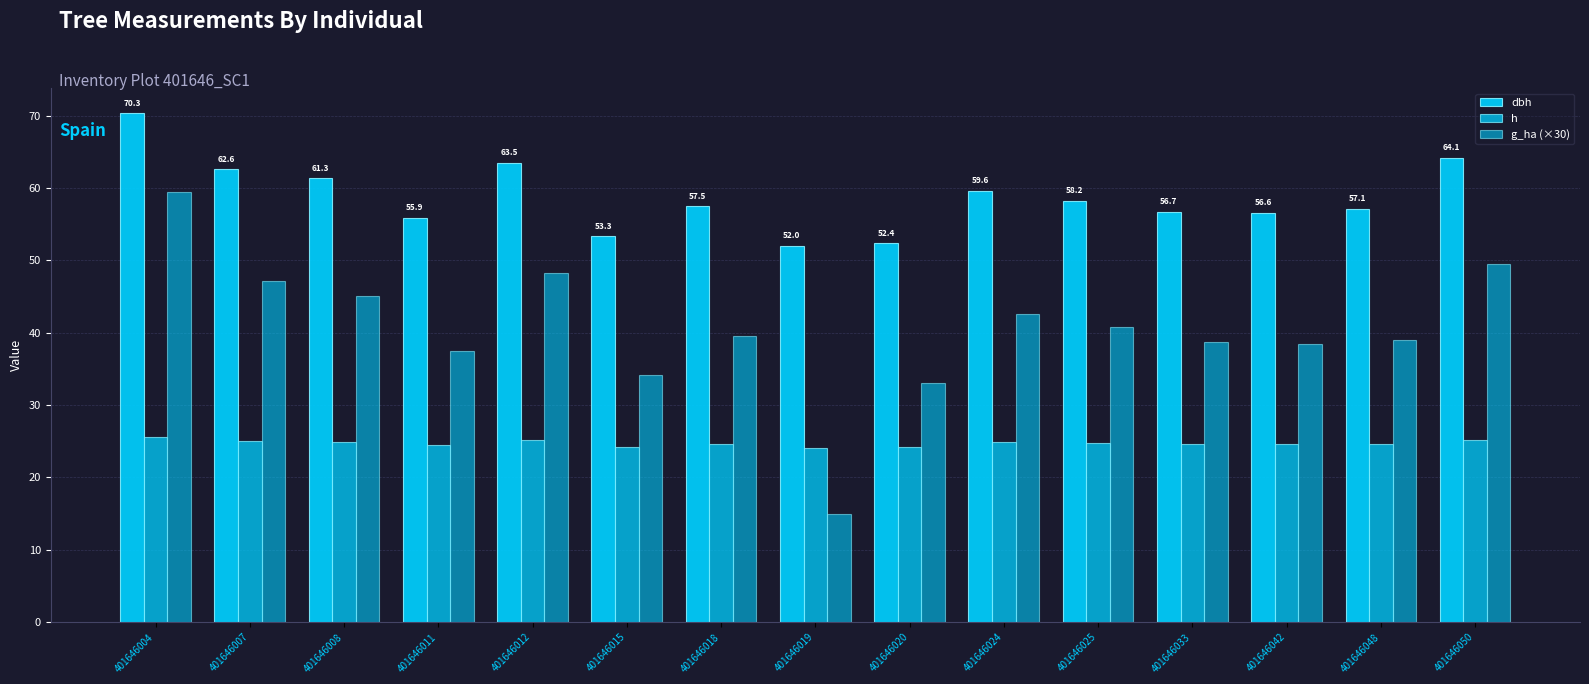

At which category is the sum across all series the highest?

401646004